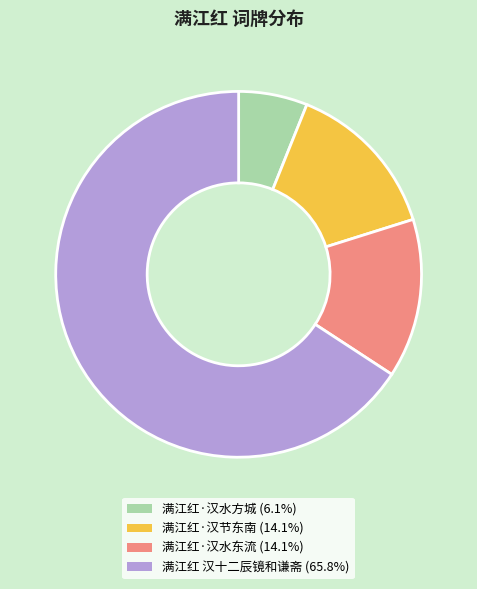

Does any single category account for the majority?

Yes